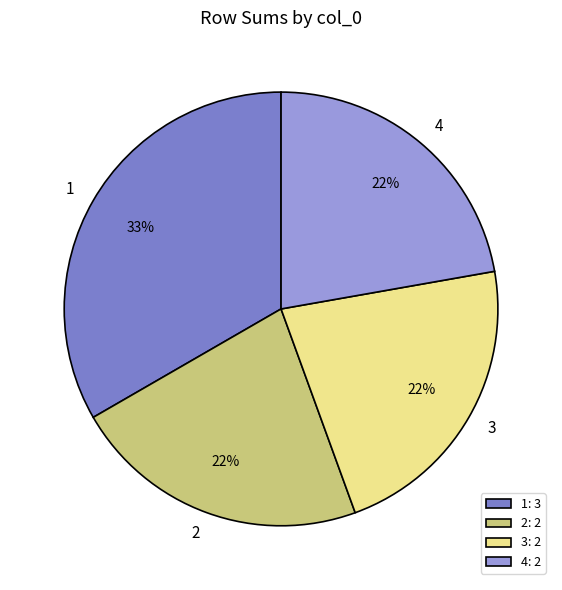

Does any single category account for the majority?

No